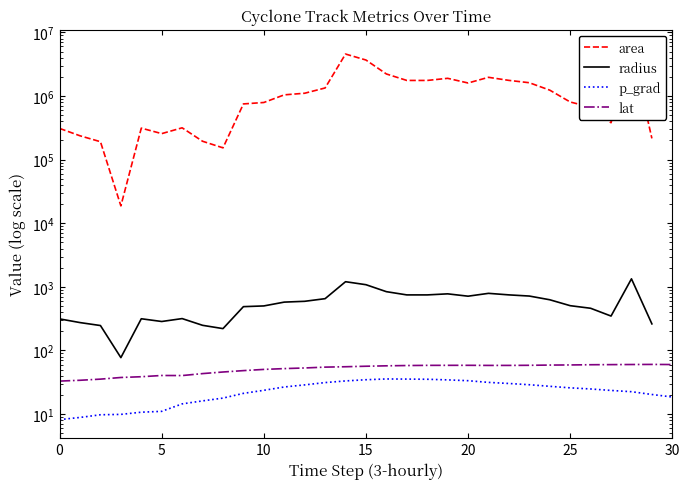

Which has a higher value, 28 or 10?

28